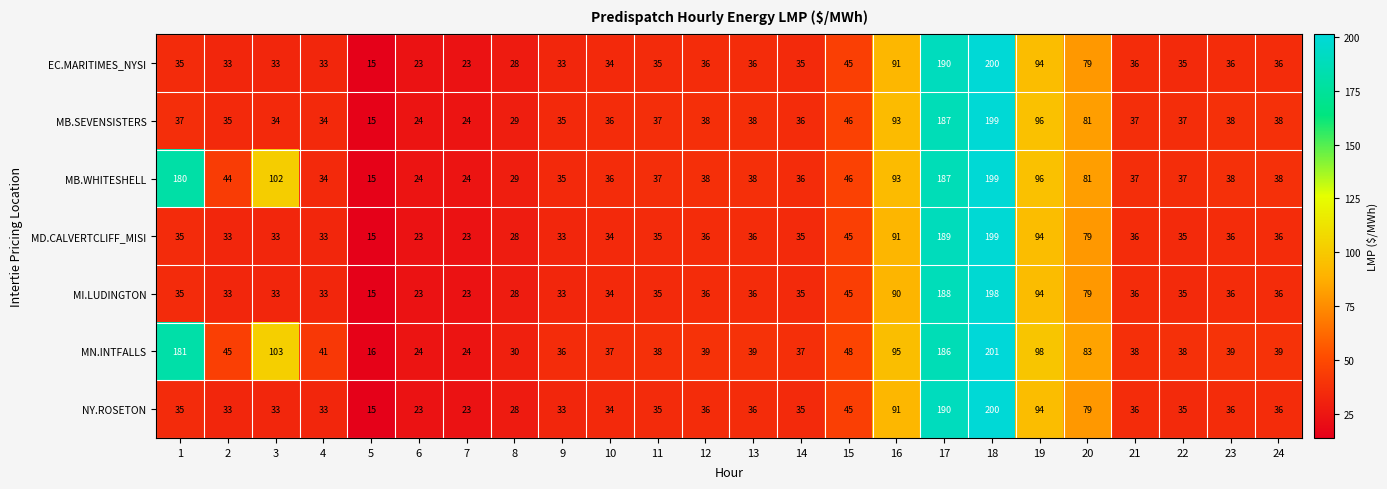

What is the sum of the EC.MARITIMES_NYSI values at 21 and 9?

69